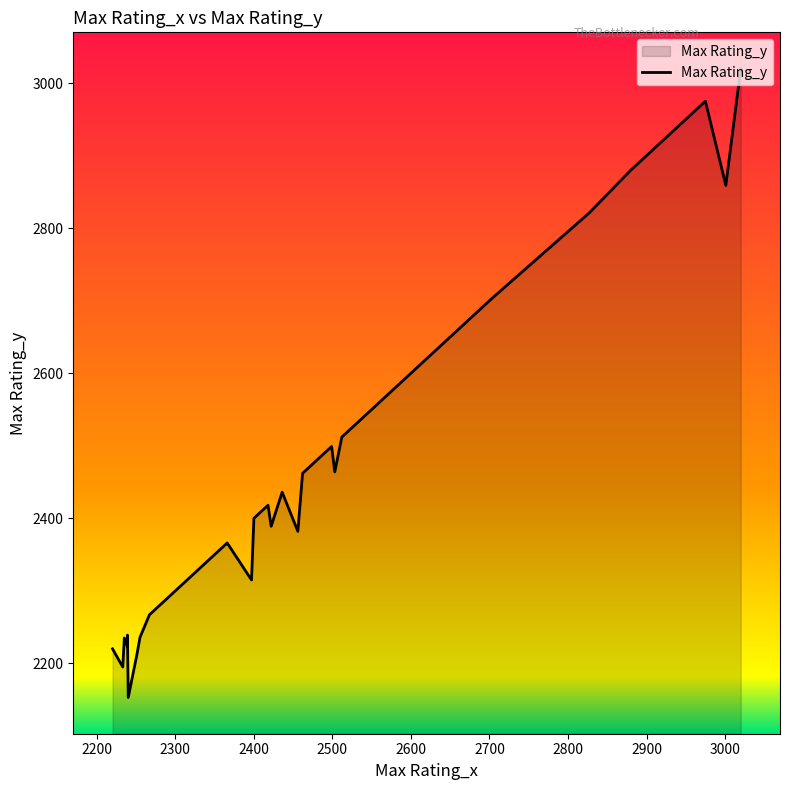

What is the greatest value displayed?

3020